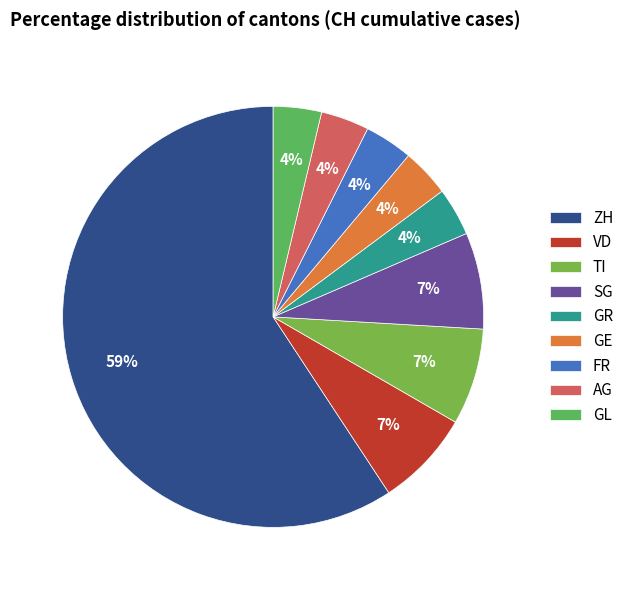

Is it true that GE is 10% of the pie?

False